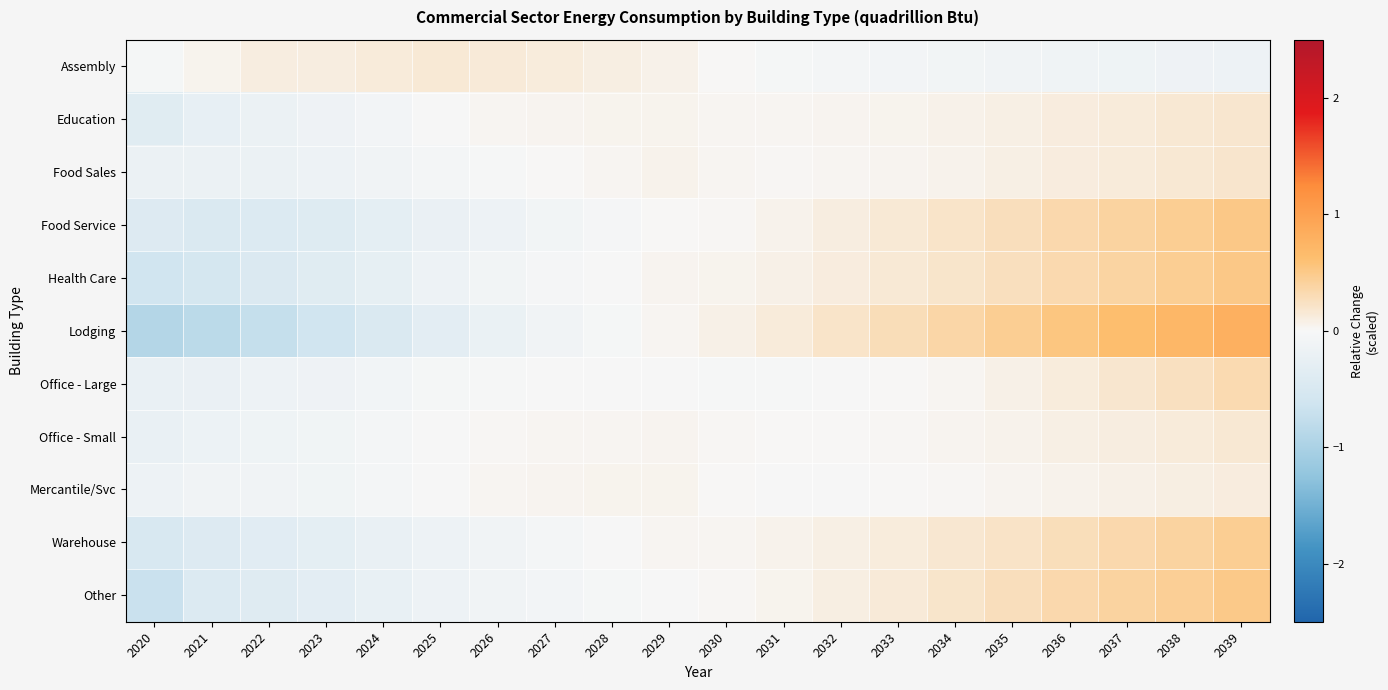

Which series changed the most between 2027 and 2031?

Lodging